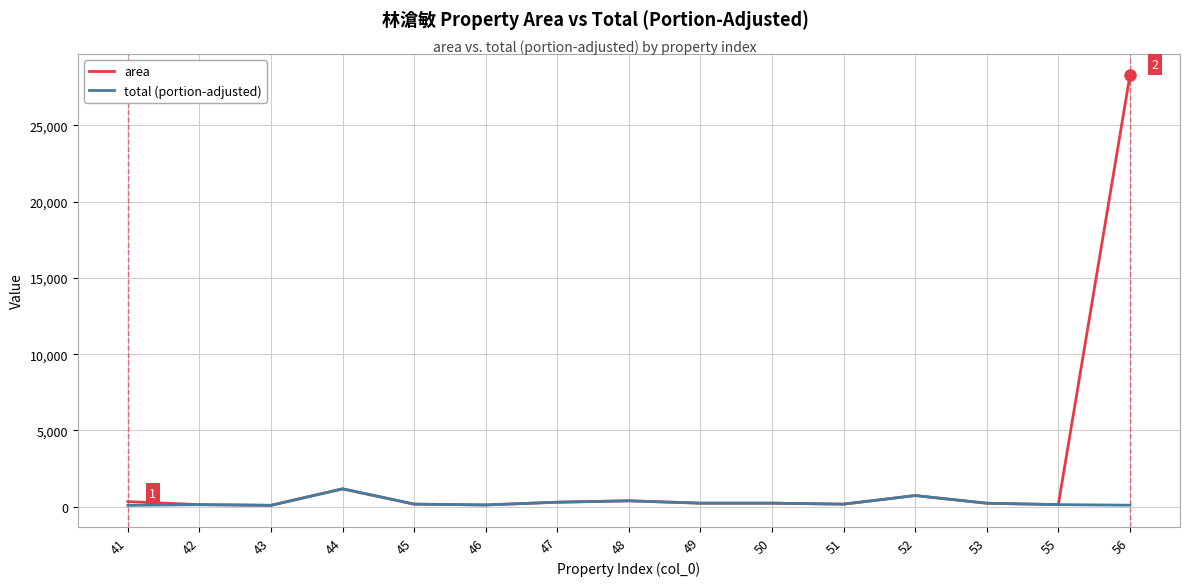

Which series has the widest spread of values?

area